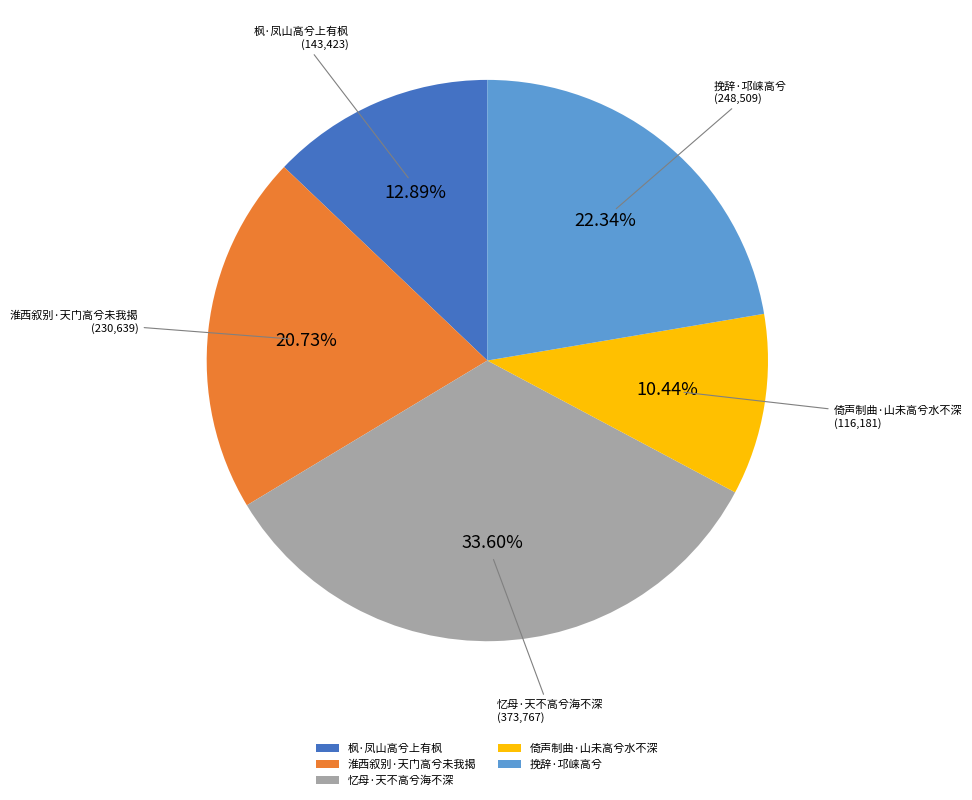

Approximately how many times larger is the value at 淮西叙别·天门高兮未我揭 compared to 忆母·天不高兮海不深?

0.6